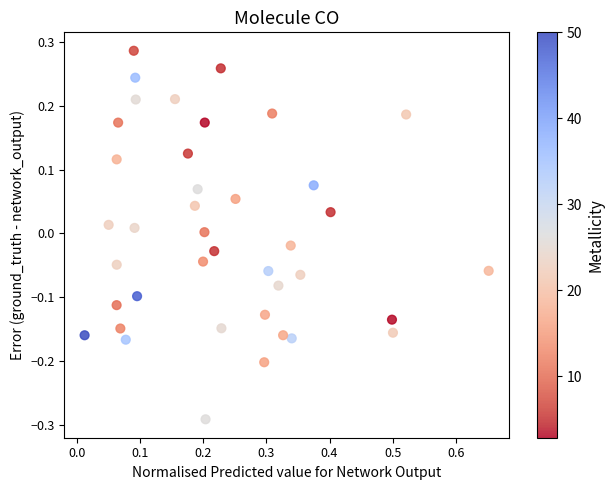

What is the range of Y values (max minus min)?

0.6